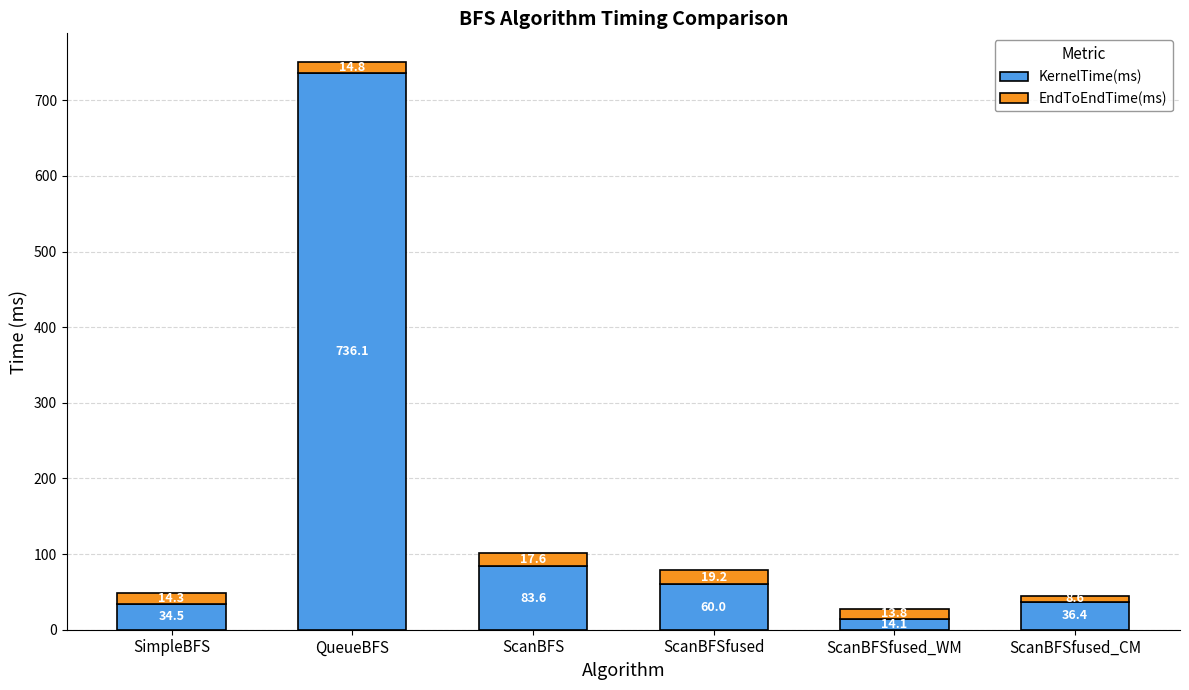

What is the highest value of the KernelTime(ms) series?

736.1